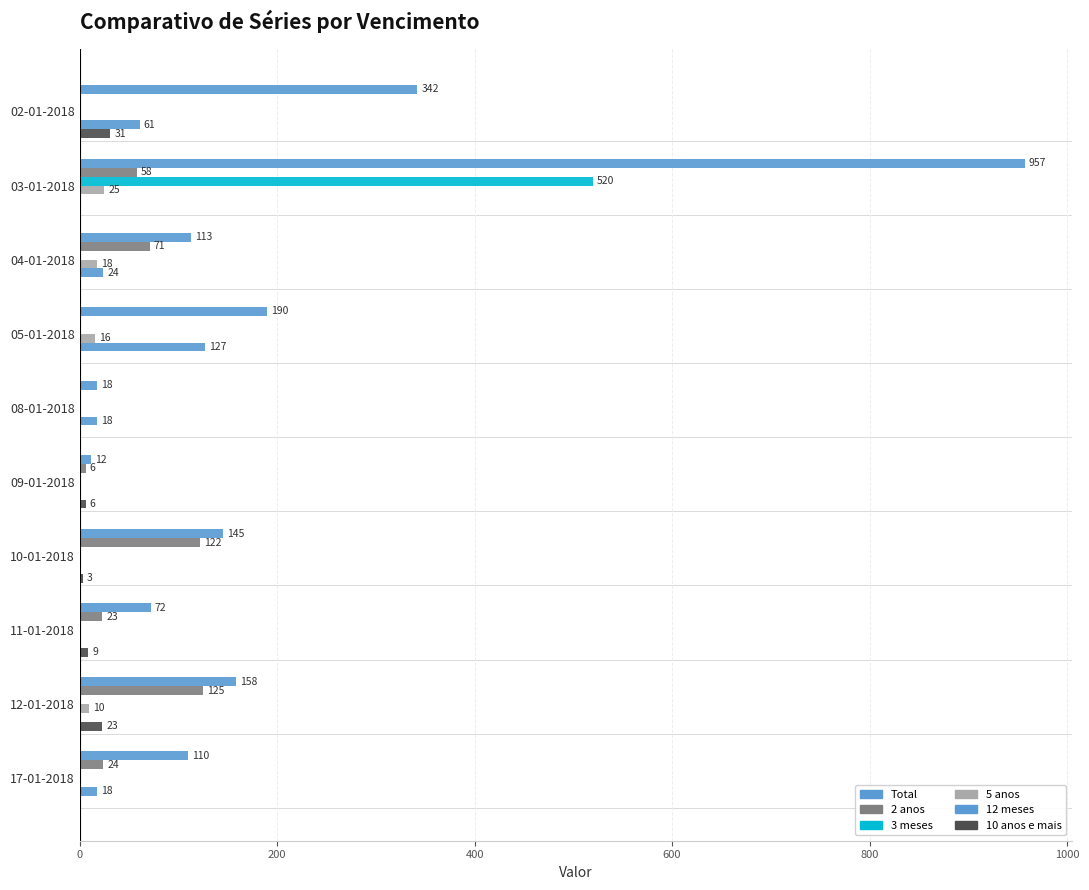

How many categories are shown in the chart?

10